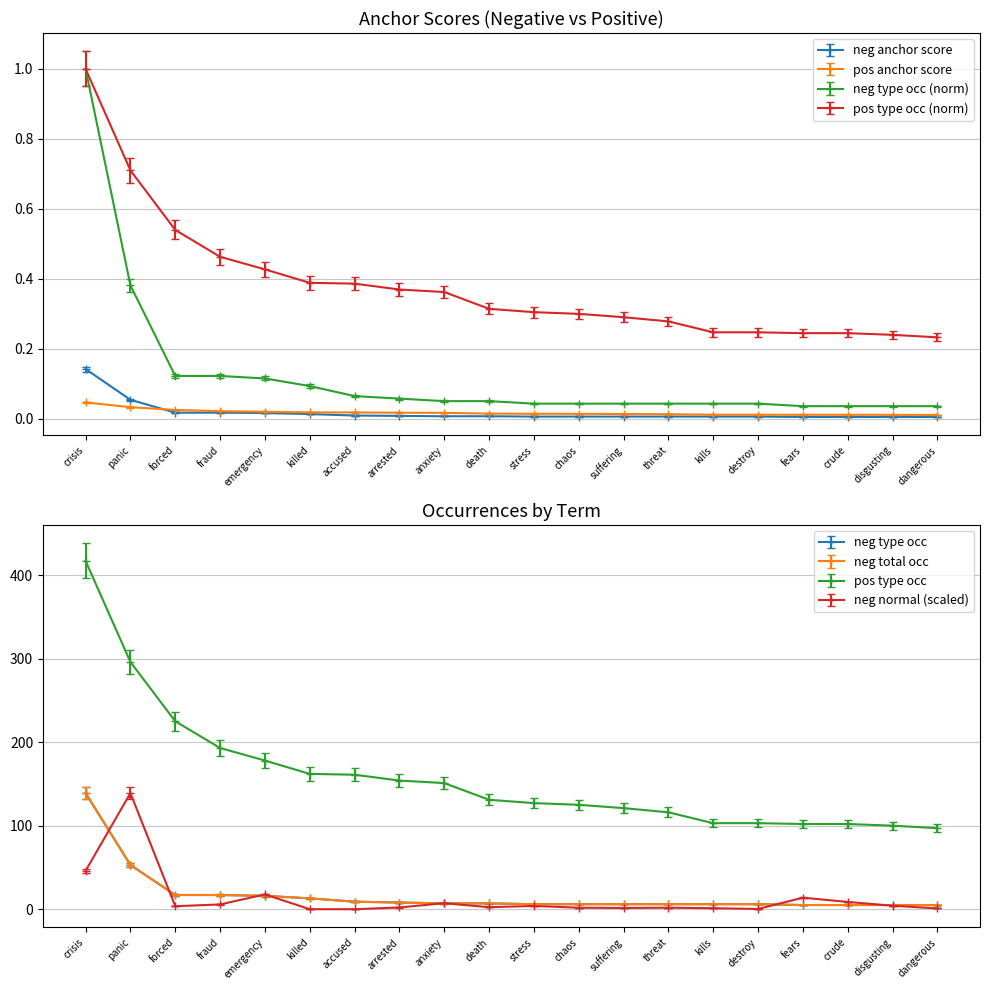

What position from the left is accused?

7